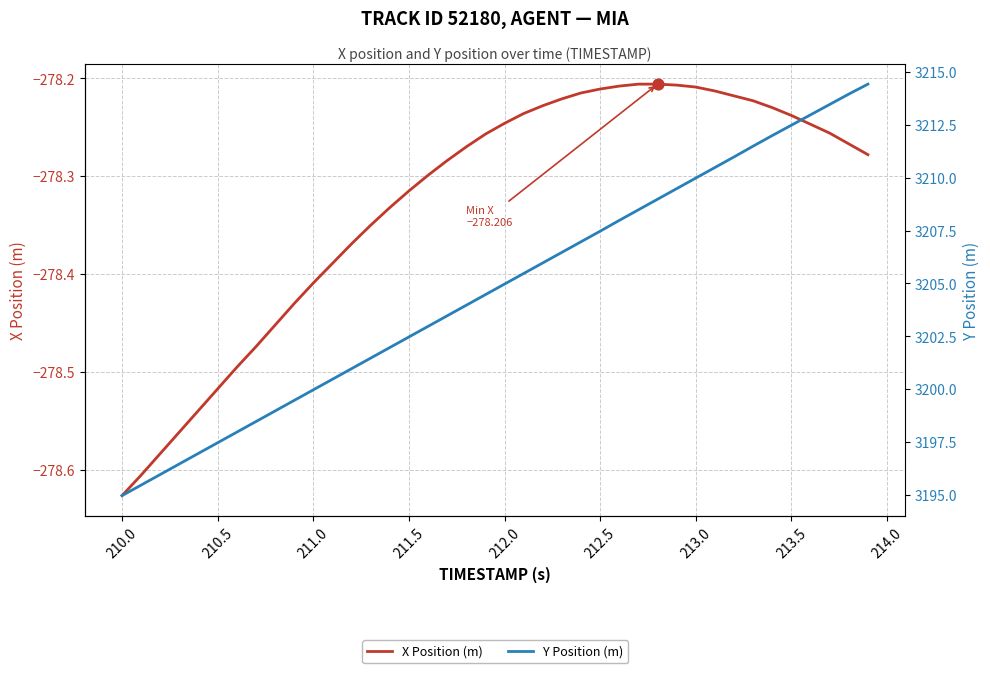

Is the value of X Position (m) at 211.5 greater than the value of Y Position (m) at 21?

No